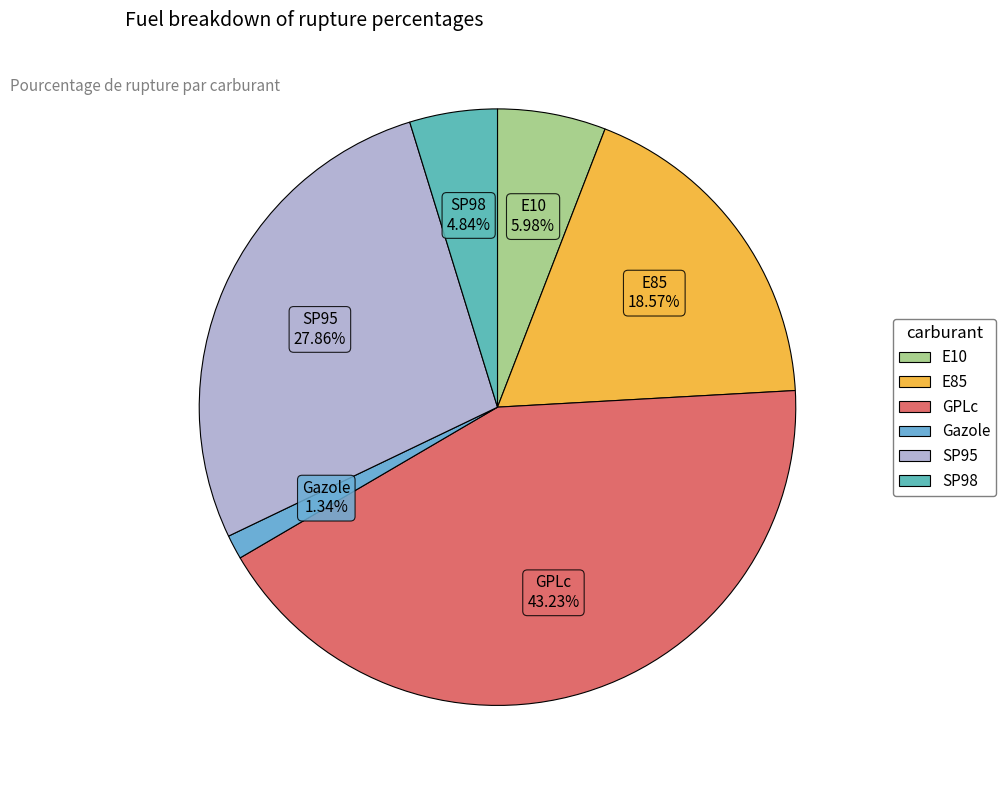

Which category has the smallest portion of the pie?

Gazole